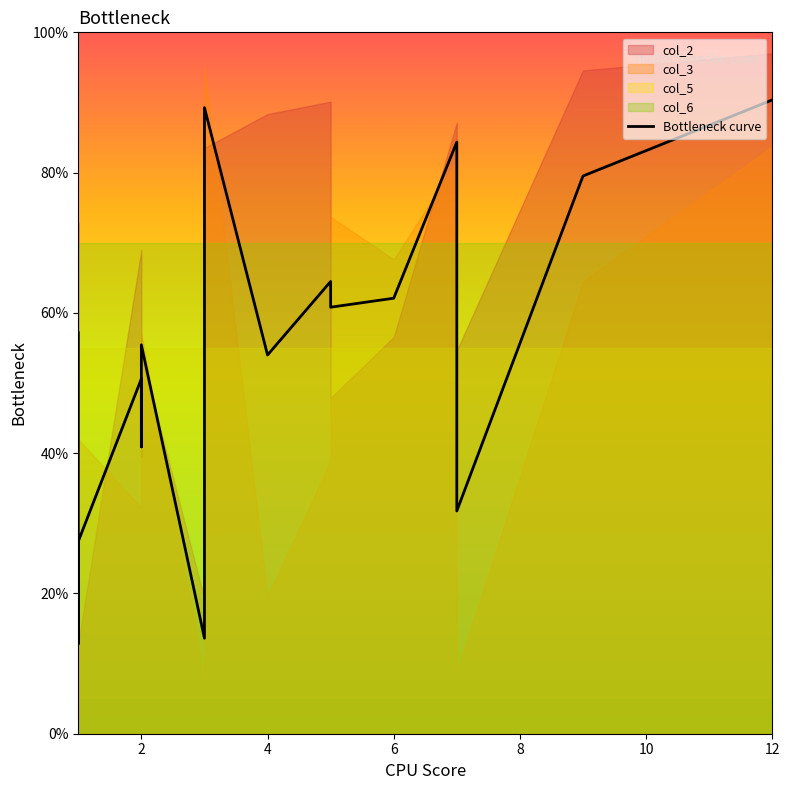

Reading left to right, extract all data points from this chart.

57.2	16.7	21.9	12.8	19.6	23.5	27.4	50.6	40.9	55.4	13.6	89.3	54.0	64.5	60.8	62.1	84.4	31.8	79.5	90.4